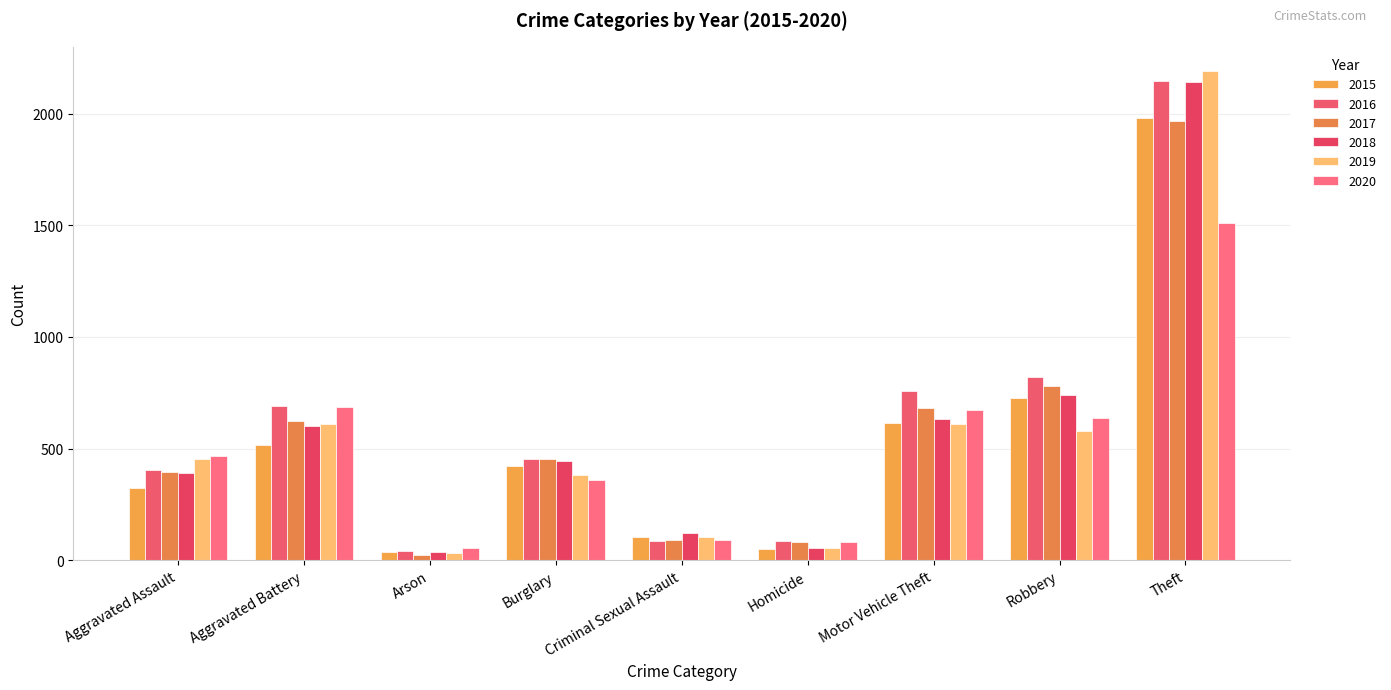

How many bars are there in total?

54